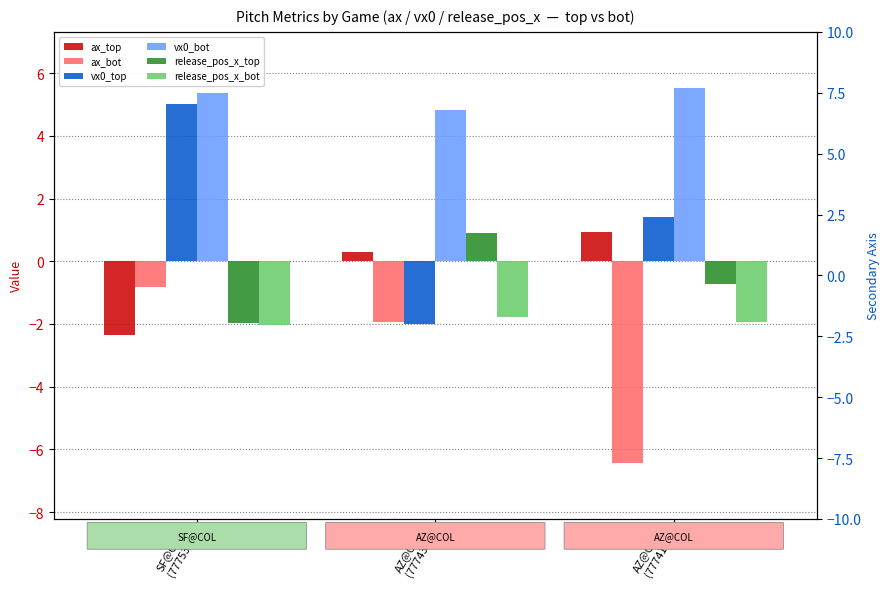

Which series has the largest total across all categories?

vx0_bot